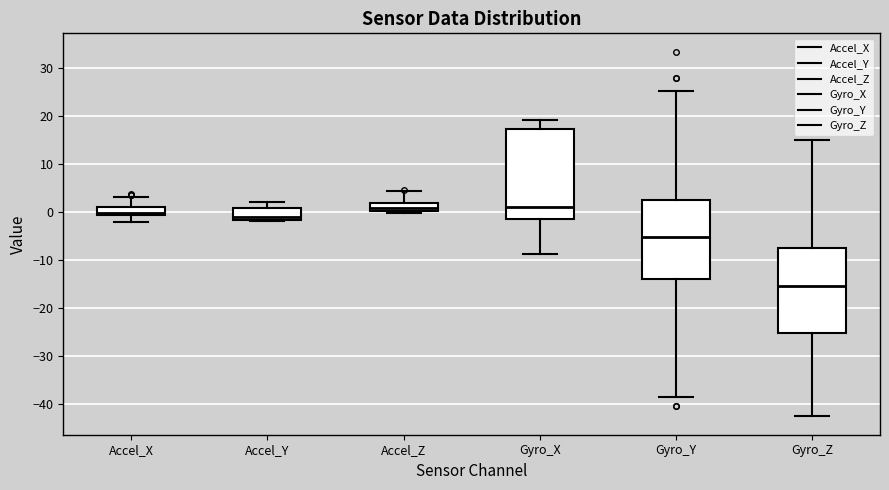

Where does the median line of the box for Accel_X sit on the y-axis? The values are not printed on the chart, so give them approximately, as read against the axis.

0